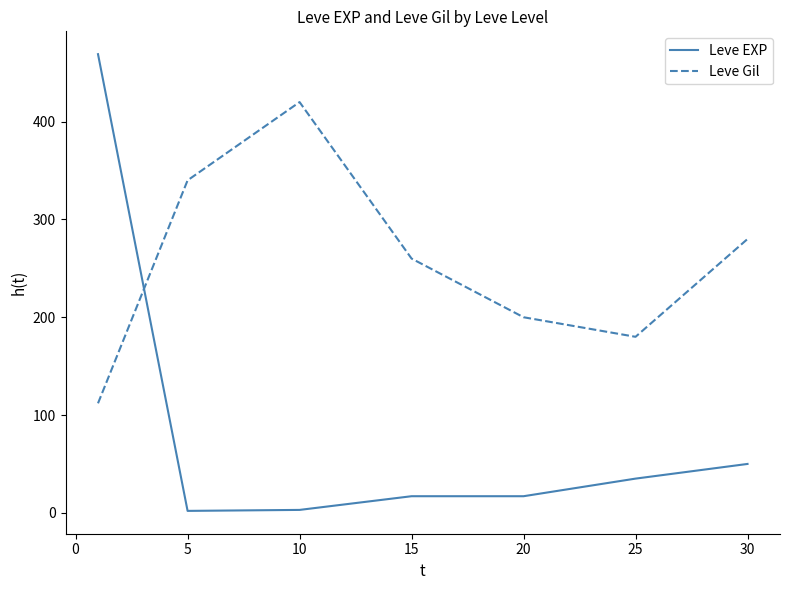

Does the chart display data point markers on the line(s)?

No